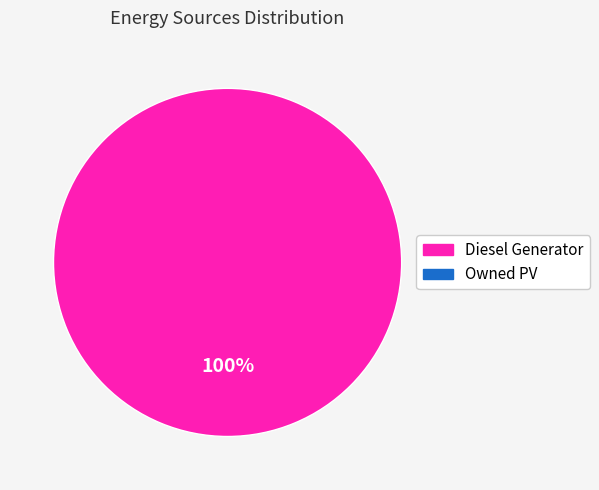

Does any single category account for the majority?

Yes